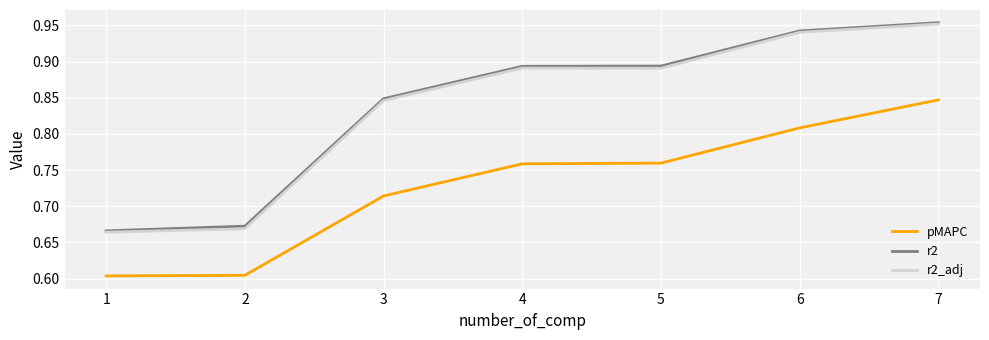

The r2_adj series shows 0.2 at 4. True or false?

False